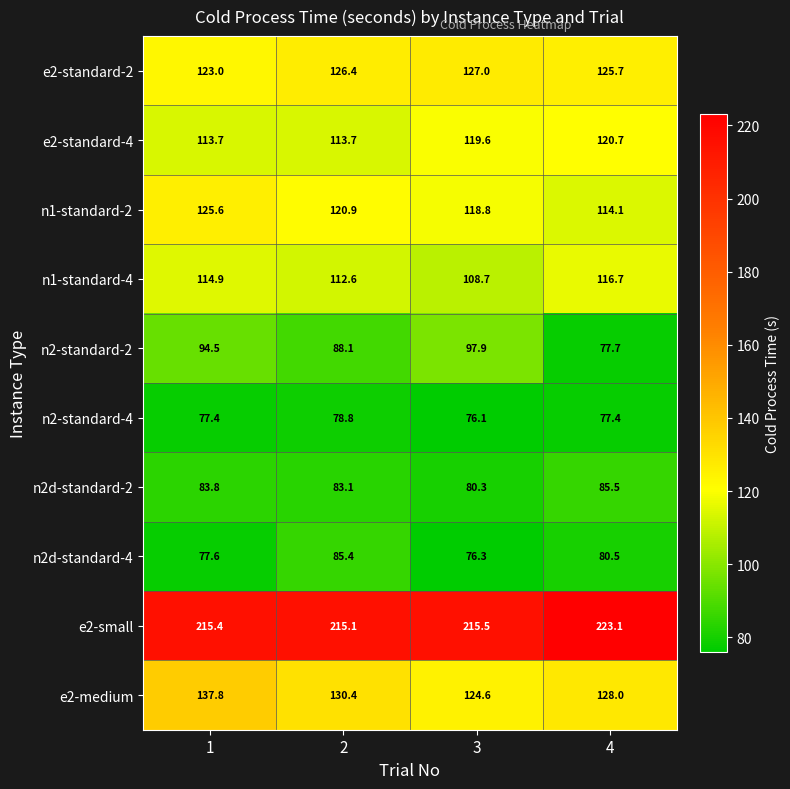

The e2-standard-2 series shows 126.4 at 2. True or false?

True